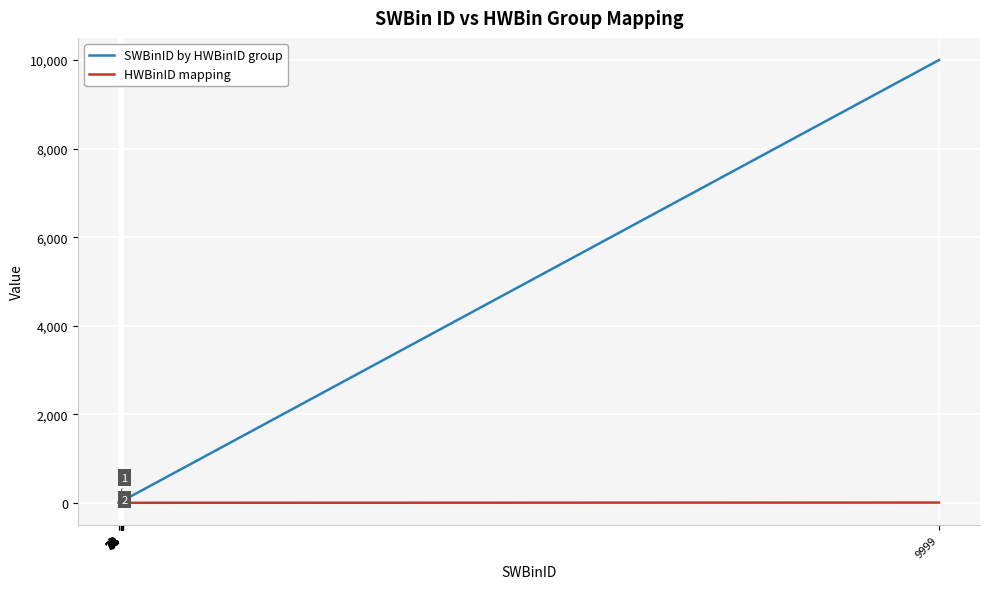

How many distinct data groups are displayed?

2